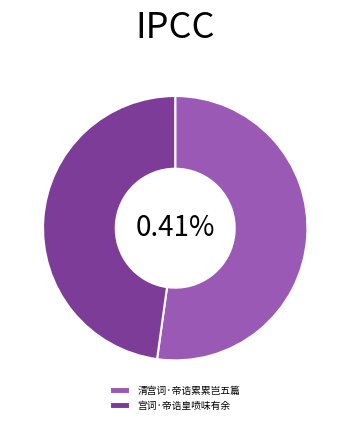

Do 清宫词·帝诰累累岂五篇 and 宫词·帝诰皇喷味有余 together represent more than half of the pie?

Yes